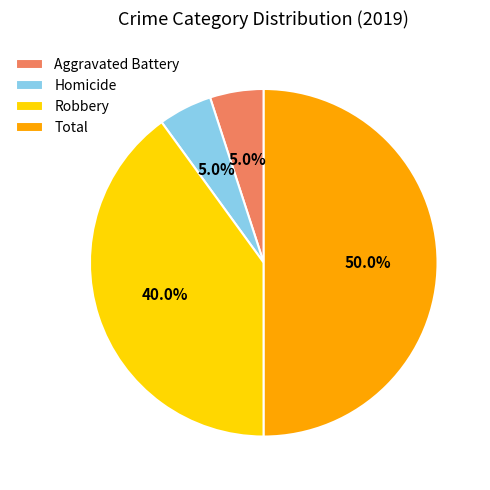

Combined, do Total and Aggravated Battery account for over 50%?

Yes